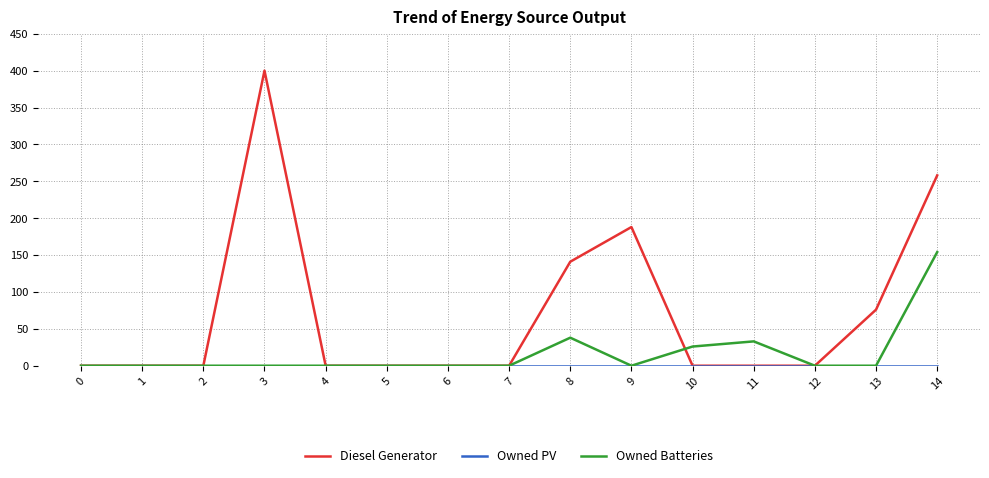

At which label is Diesel Generator closest to 200?

9